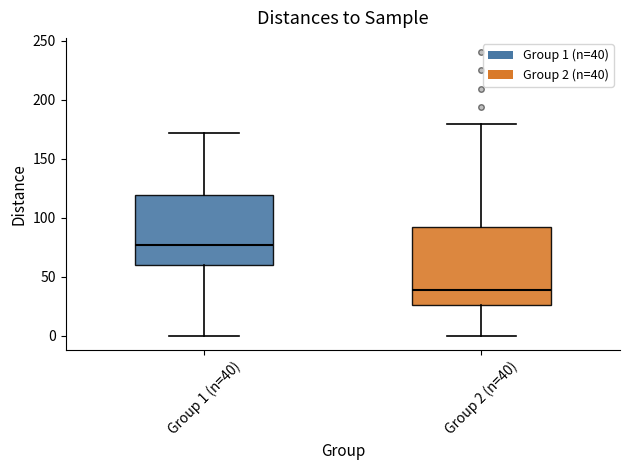

Where does the upper whisker of the box for Group 1 (n=40) end on the y-axis? The values are not printed on the chart, so give them approximately, as read against the axis.

170